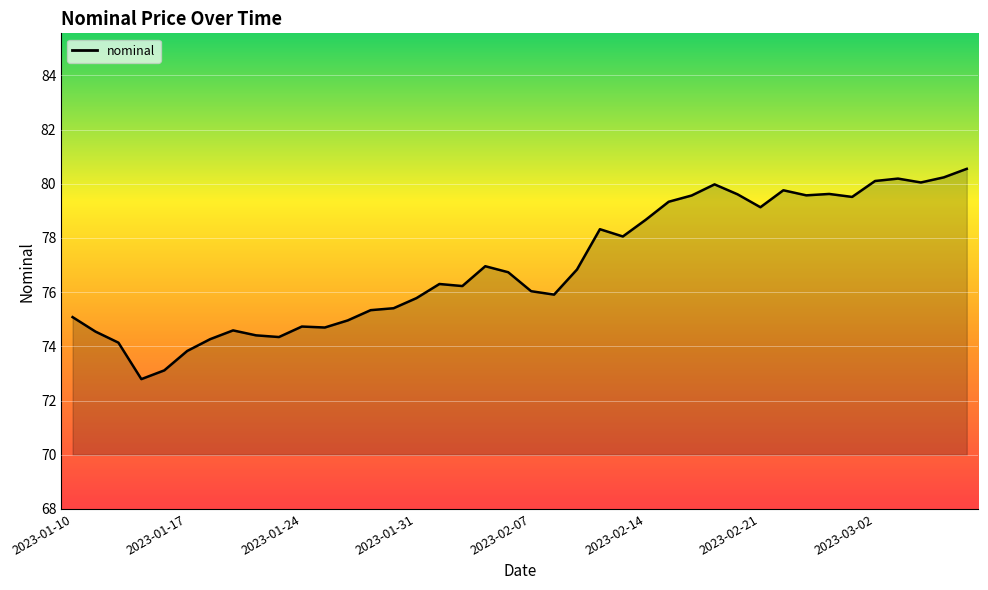

What is the average value?

77.0